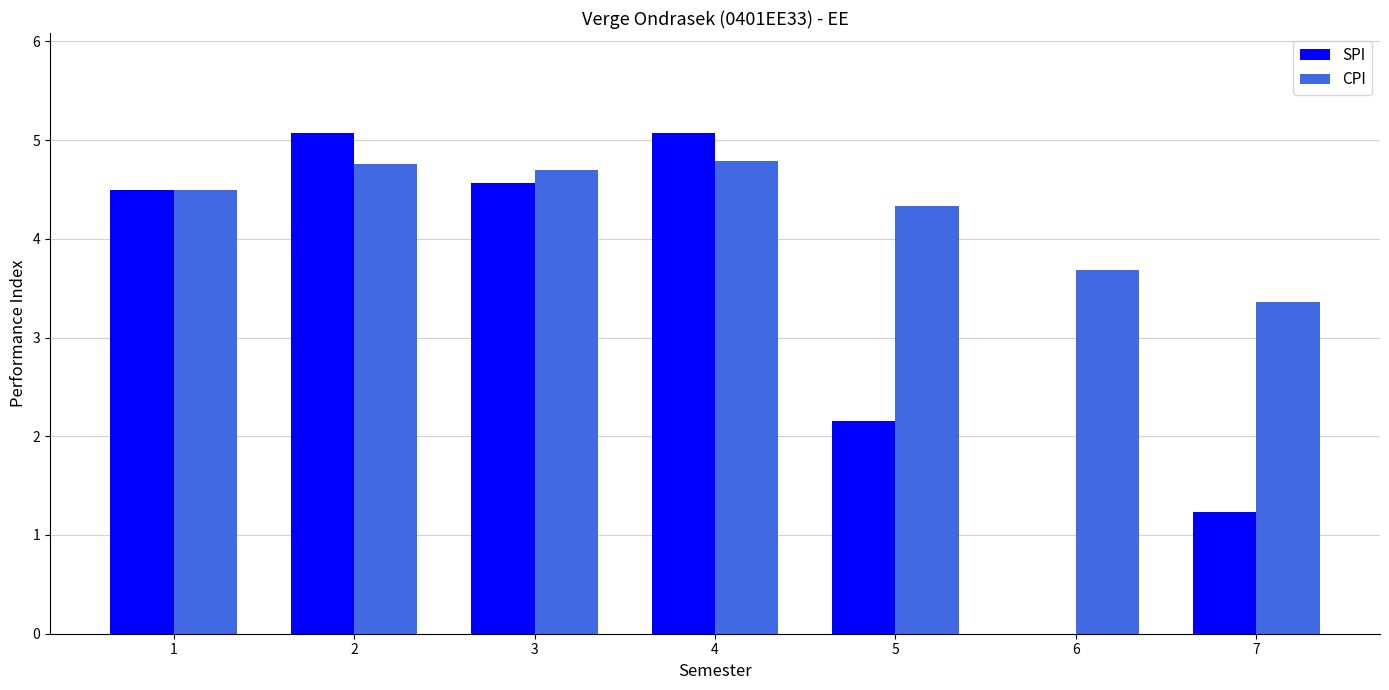

What is the difference between the SPI values at 6 and 4?

5.1